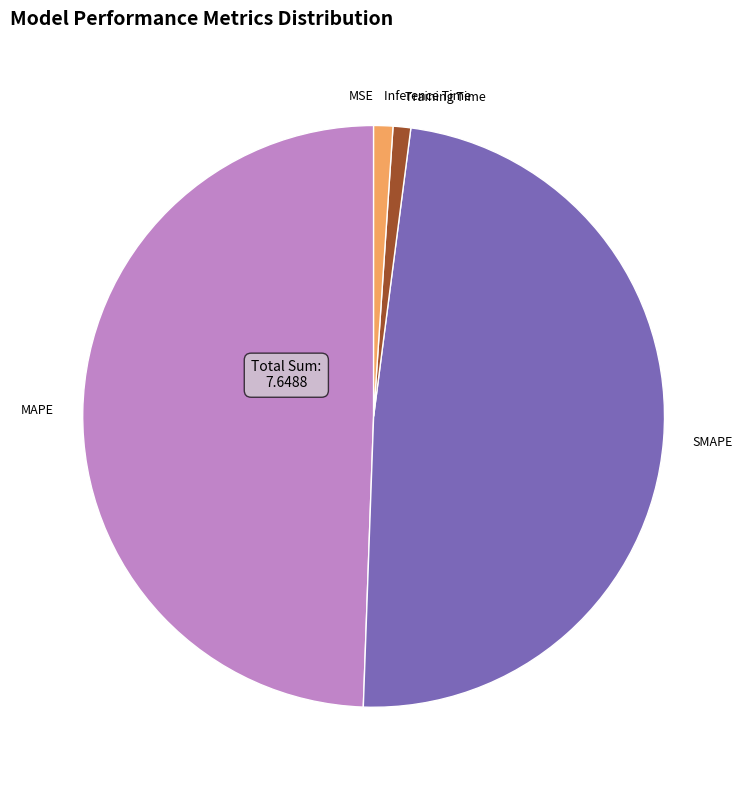

Does MAPE account for over 50% of the chart?

No